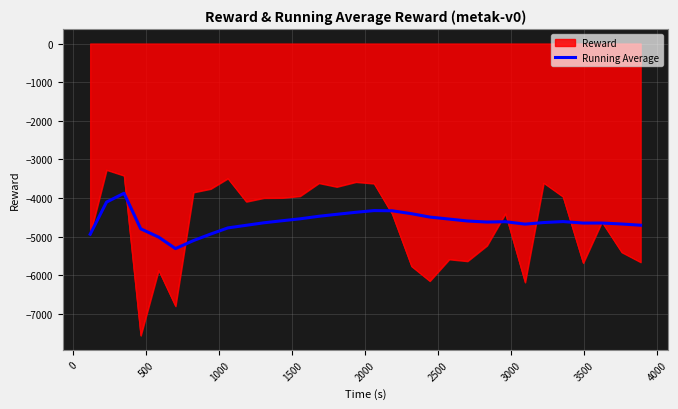

Rank the series by their maximum value, from lowest to highest.

Running Average, Reward